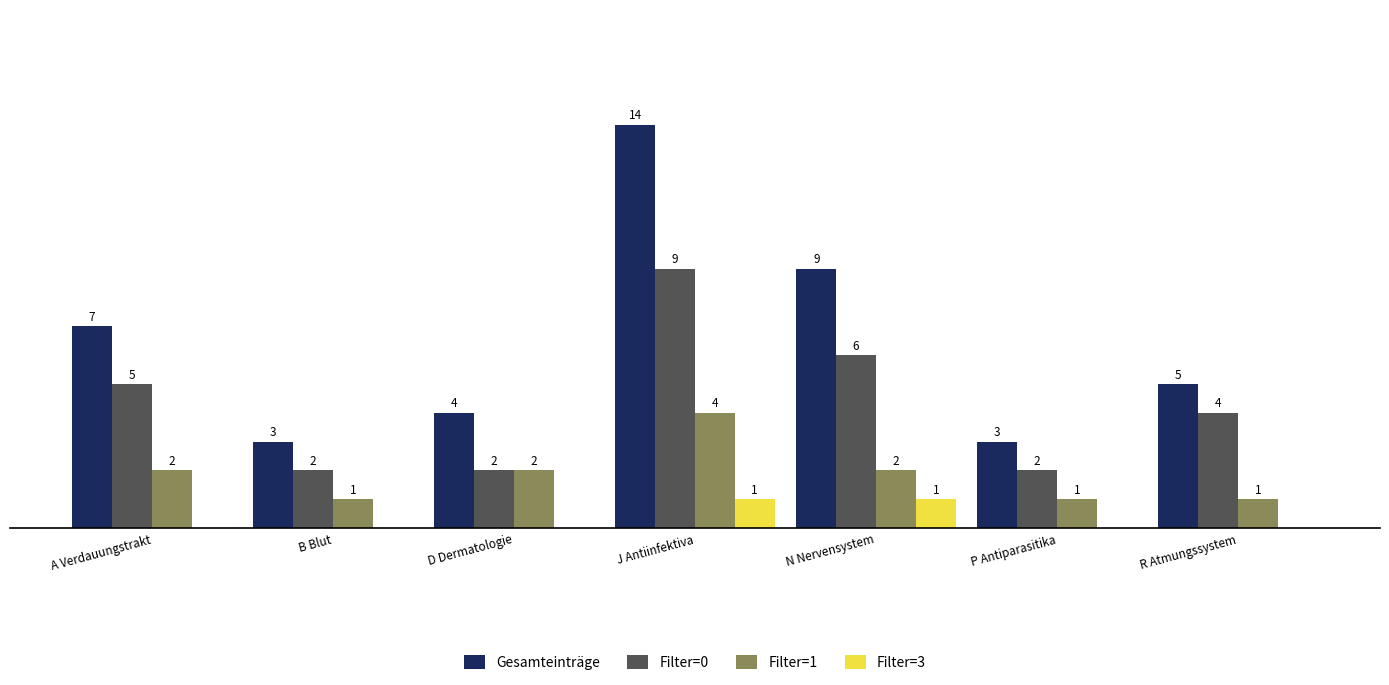

At which category does the chart reach its peak across all series?

J Antiinfektiva